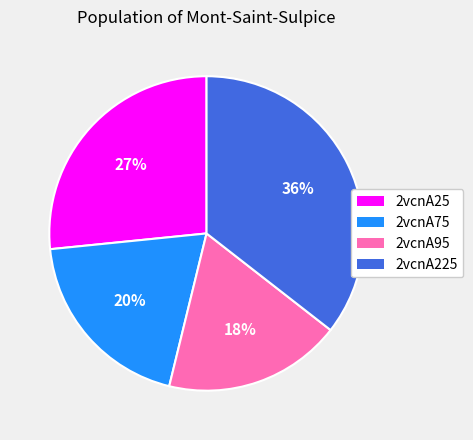

Count the number of slices in the pie.

4